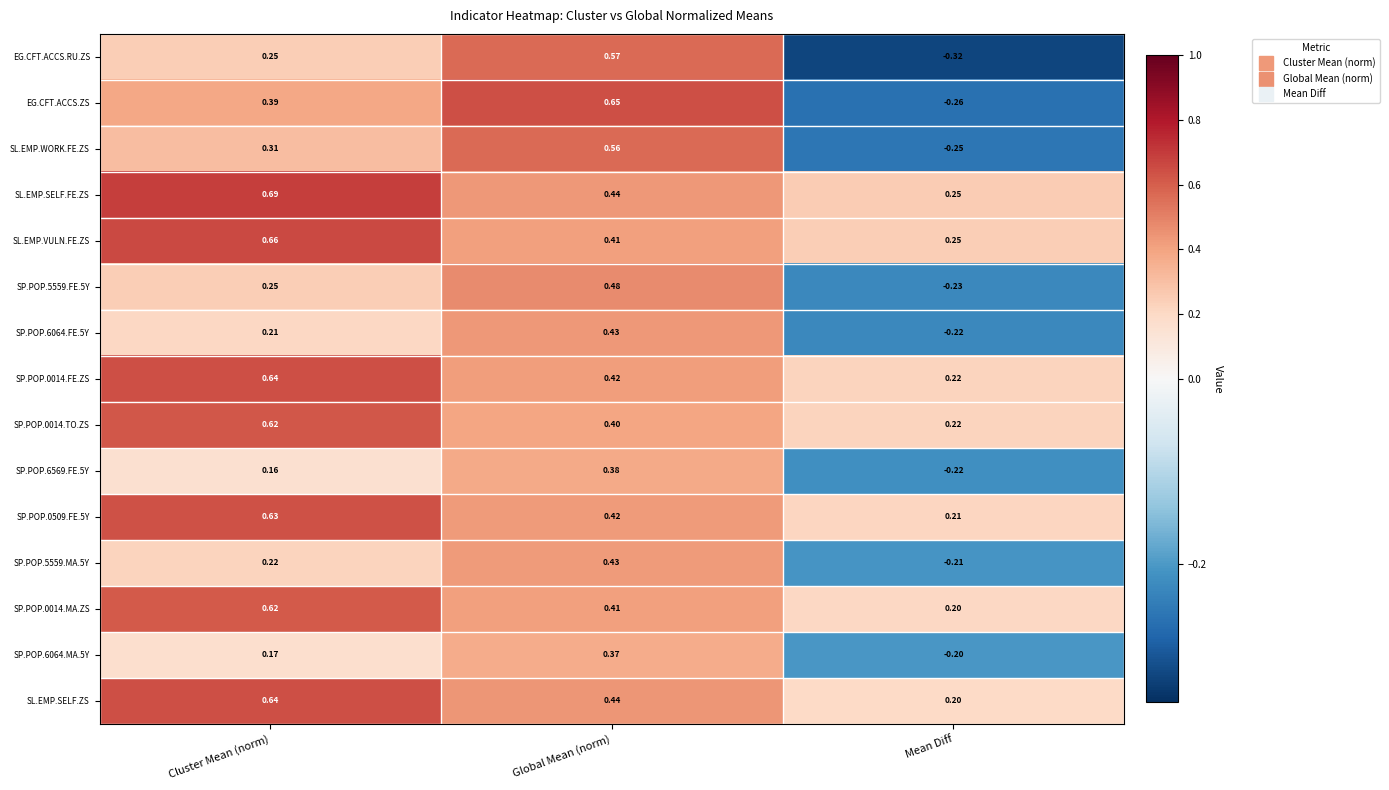

Count the number of categories in the chart.

3